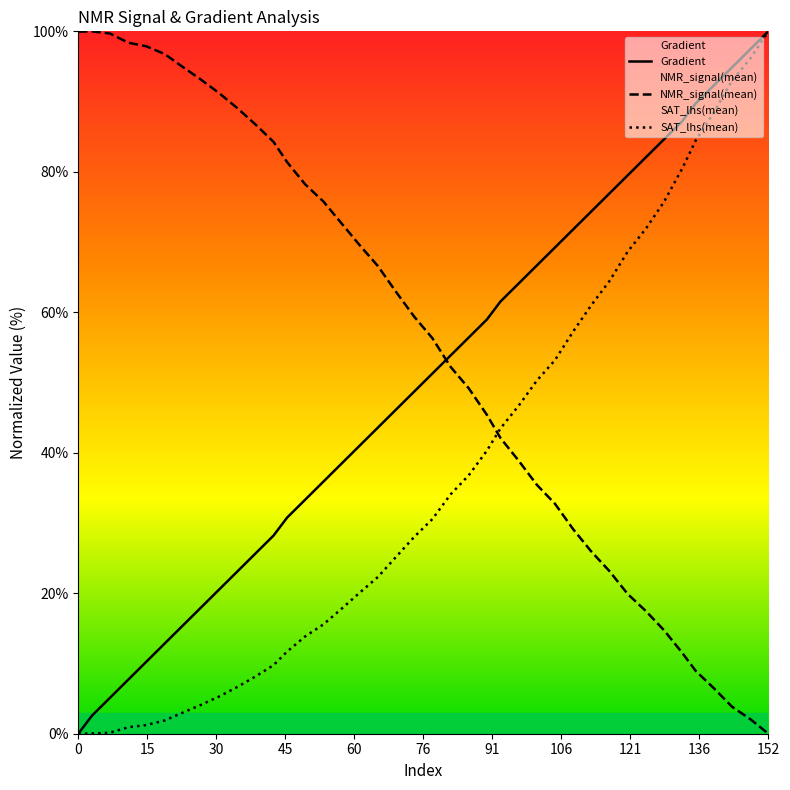

Is it true that SAT_lhs(mean) equals 100.0 at 152?

True